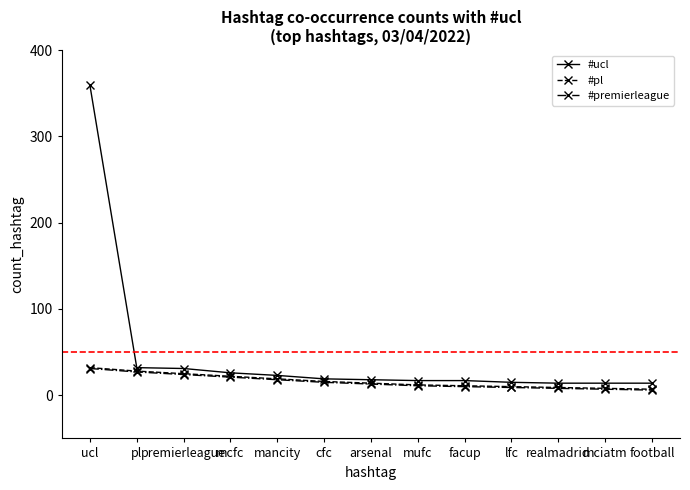

What value does the #pl series have at mancity, to the nearest 5?

20